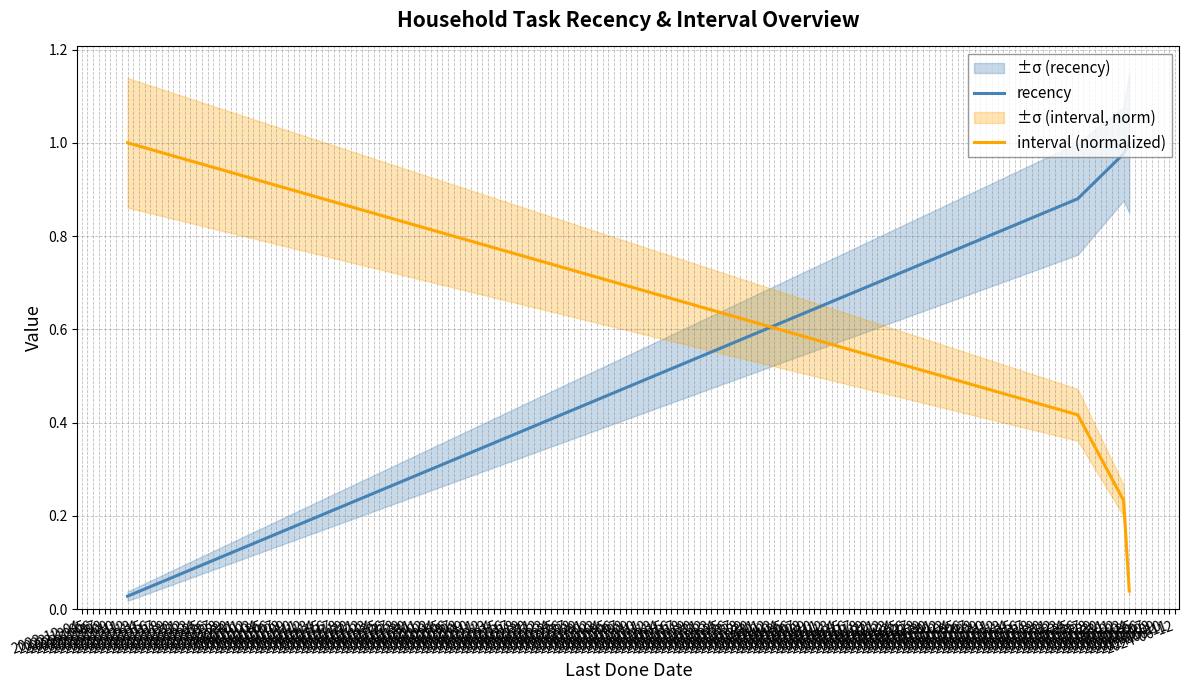

How many intersections are there between recency and interval (normalized)?

1